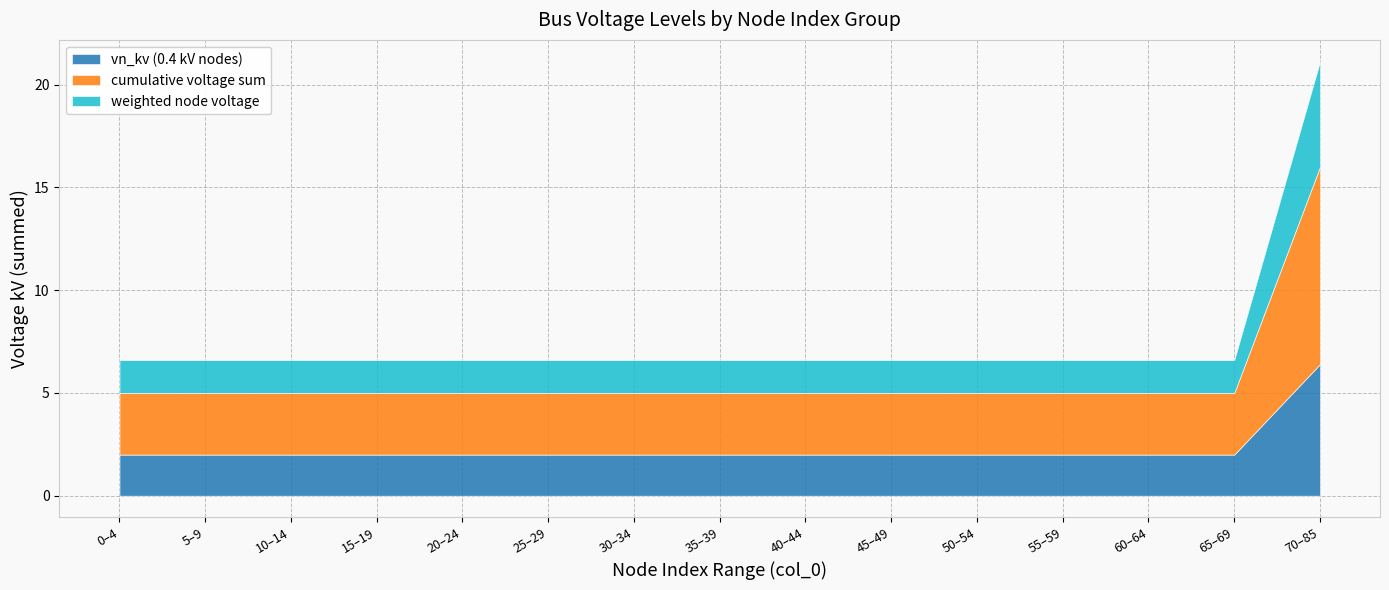

True or false: vn_kv_cumulative has more than 1 interior local peaks.

False